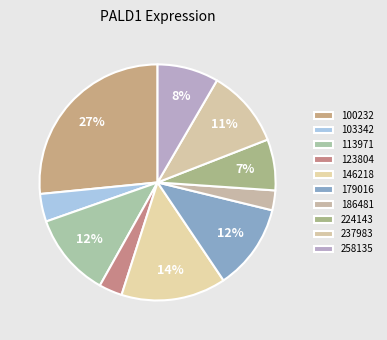

Count the number of slices in the pie.

10